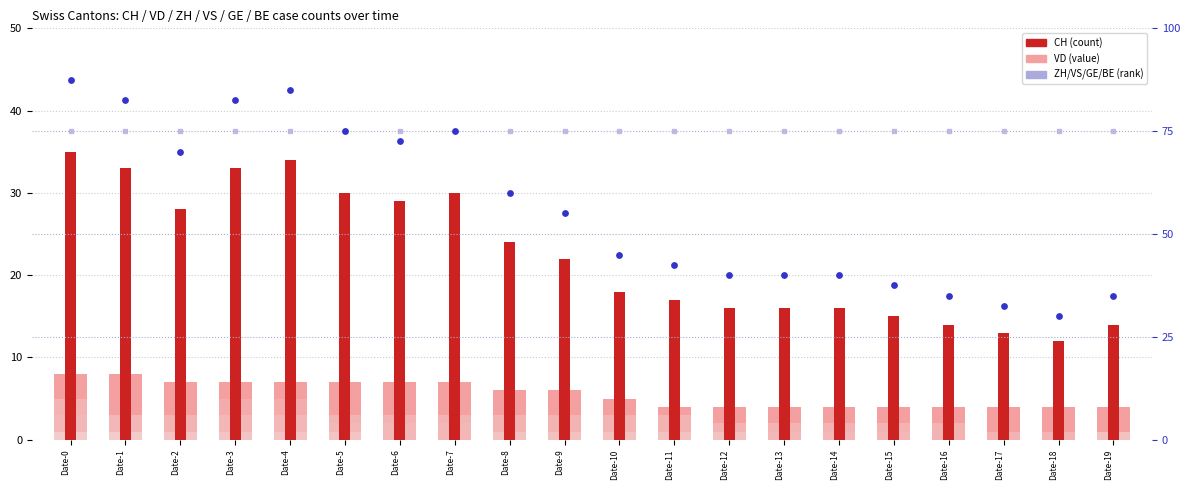

Which series reaches the maximum Y coordinate?

CH